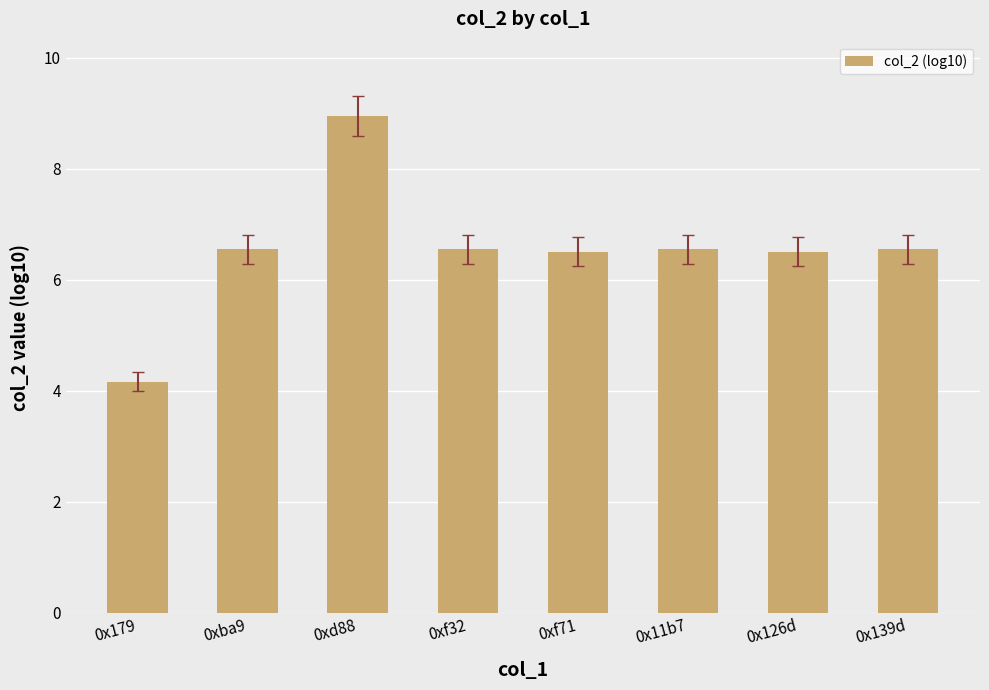

Which label corresponds to the smallest value in the chart?

0x179